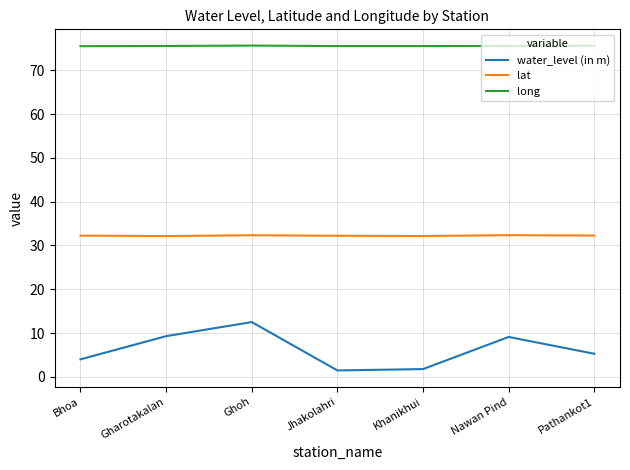

What is the sum of all water_level (in m) values?

43.3